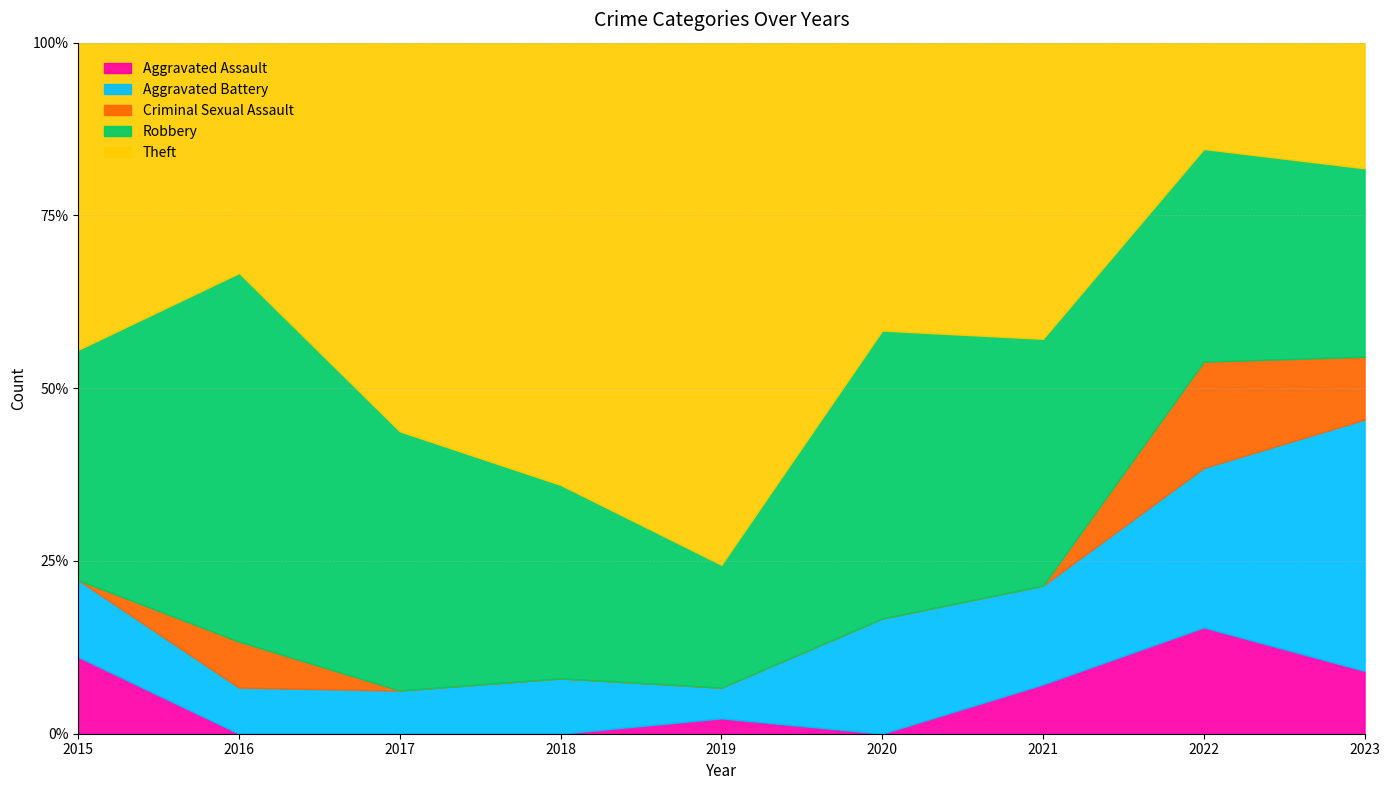

At 2019, list the series in order from smallest to largest.

Criminal Sexual Assault, Aggravated Assault, Aggravated Battery, Robbery, Theft